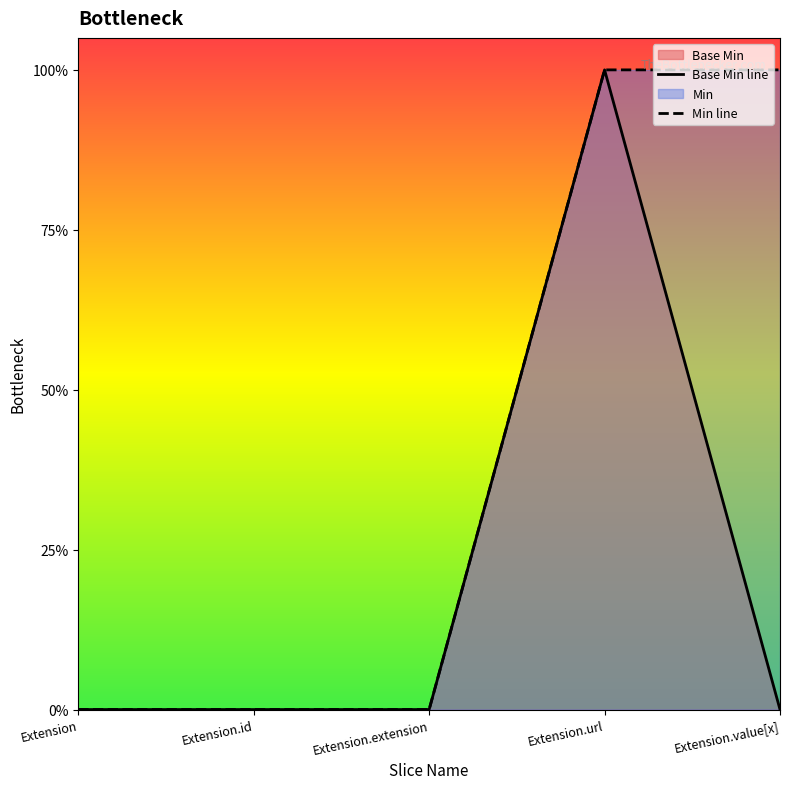

How many lines are shown in the chart?

2